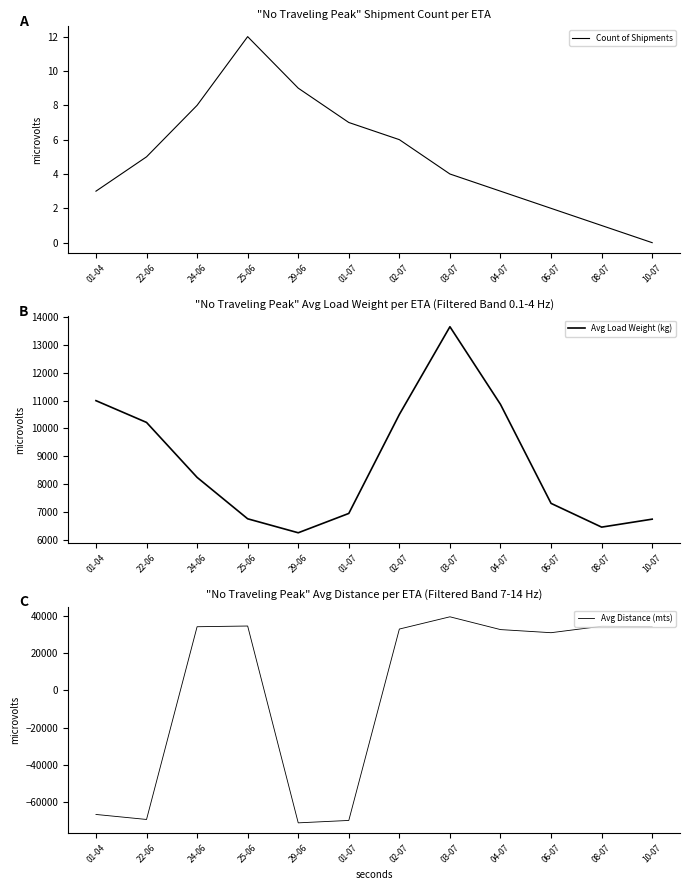

True or false: Count of Shipments and Avg Load Weight (kg) intersect in this chart.

False